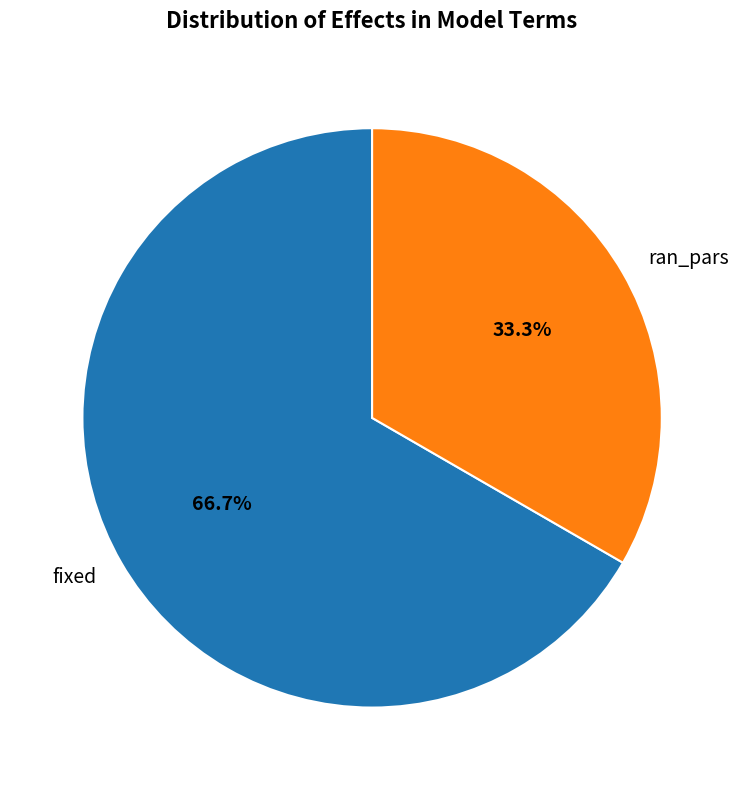

To the nearest percent, what is the difference between the ran_pars and fixed slice percentages?

33%